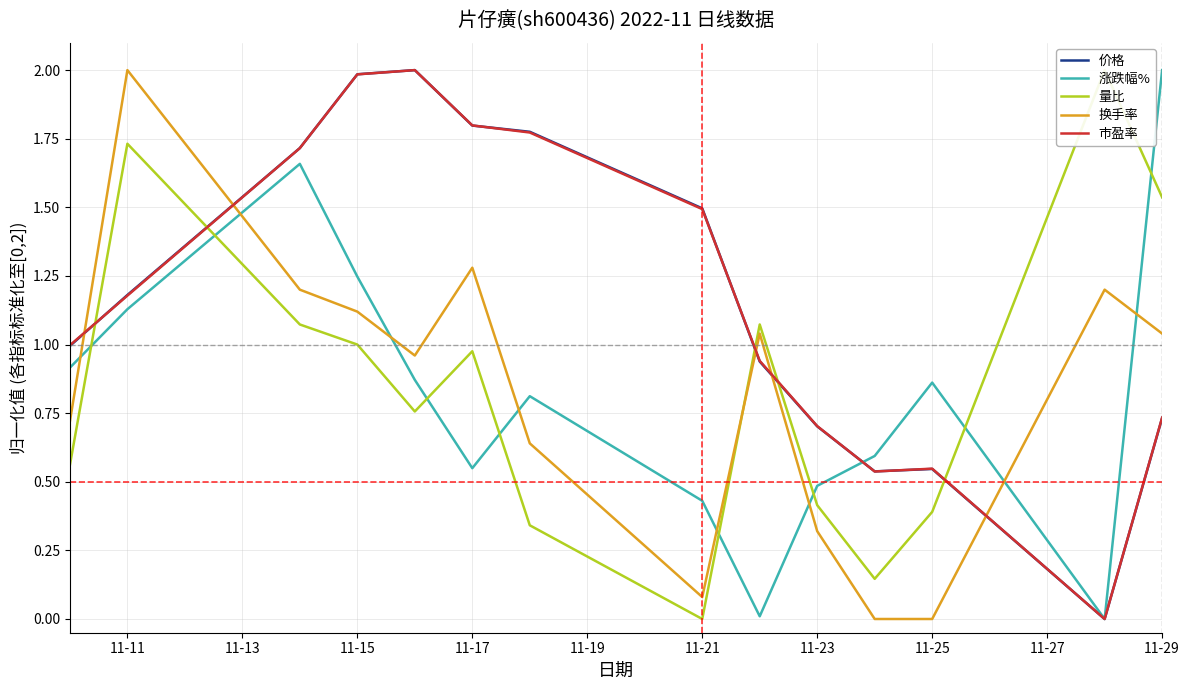

The value of 市盈率 at 11-15 is 2.0. True or false?

True